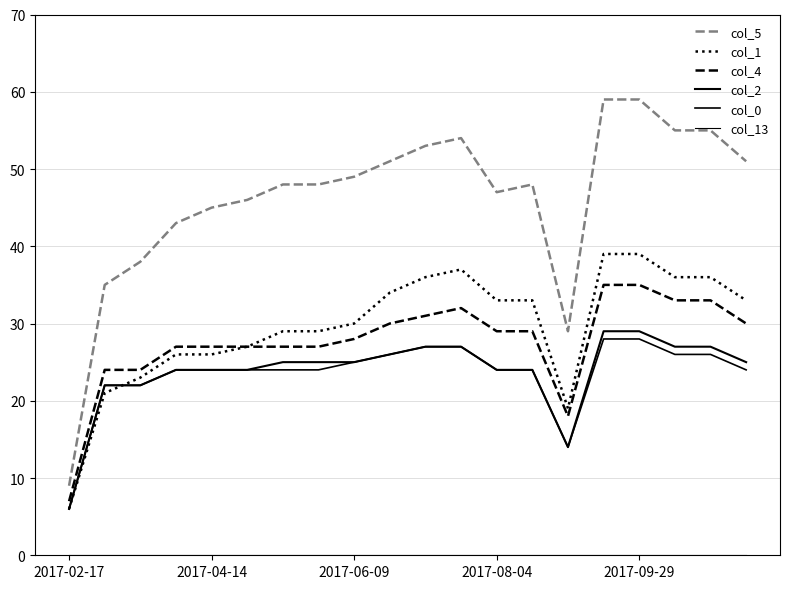

How many distinct data groups are displayed?

6